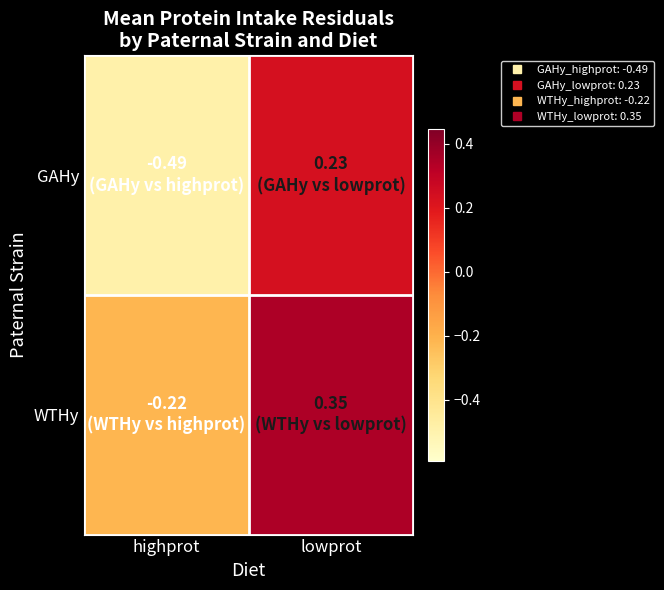

Rank the series by their average value, from highest to lowest.

WTHy, GAHy